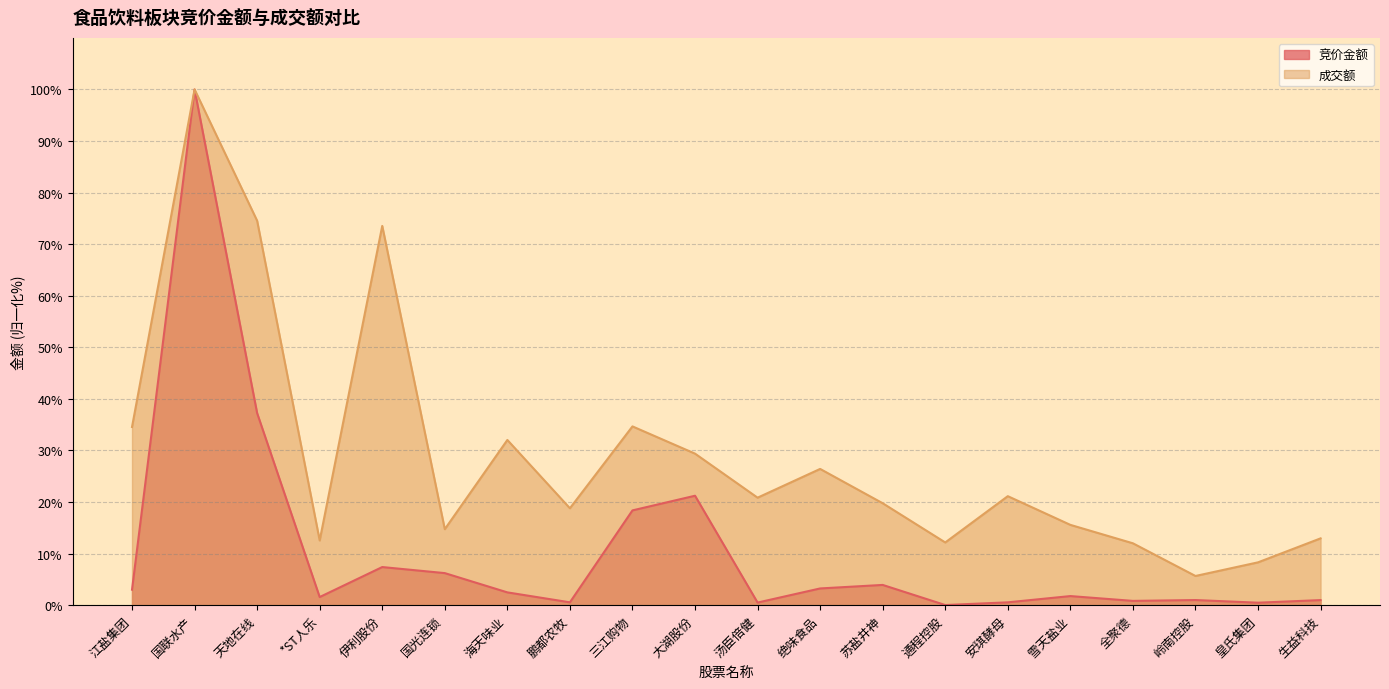

At which label does 竞价金额 first exceed 2?

江盐集团